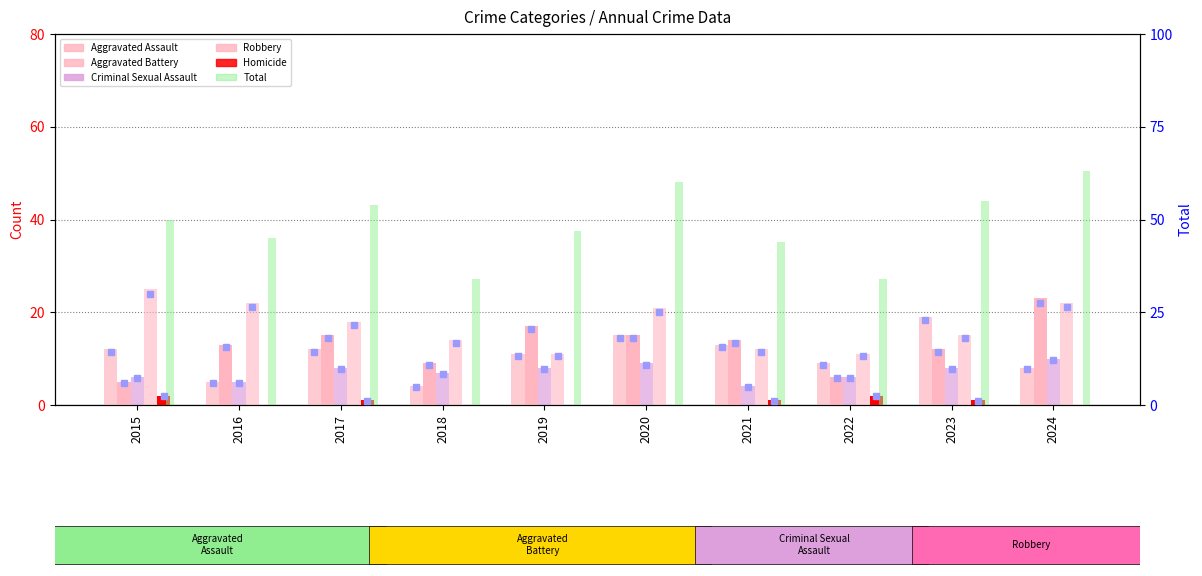

Does the chart contain stacked bars?

No